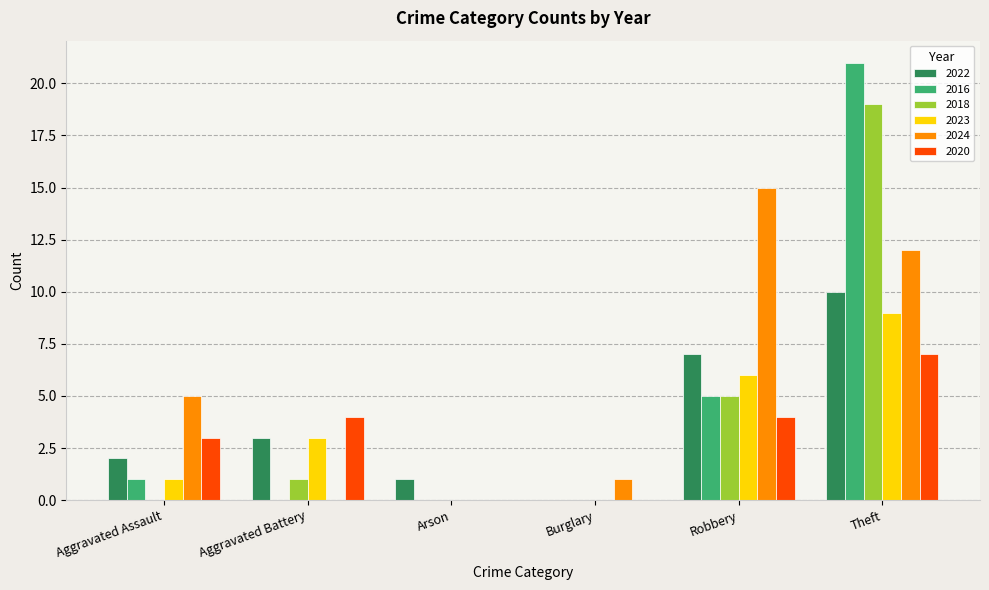

Are the bars horizontal?

No